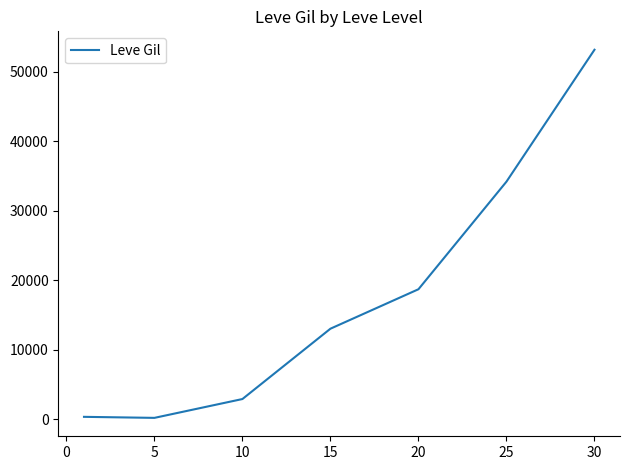

What is the sum of all values?

122639.0